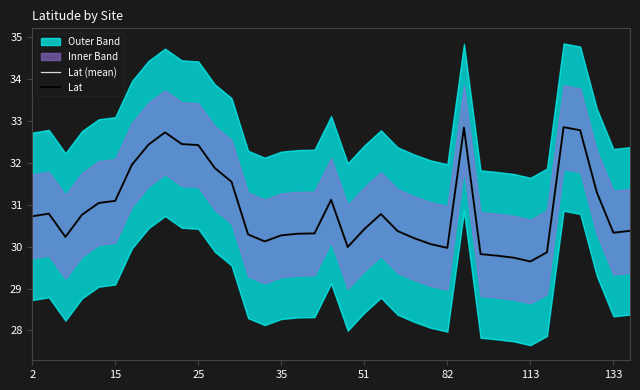

What is the difference between the maximum and minimum values in the Lat (mean) series?

3.2